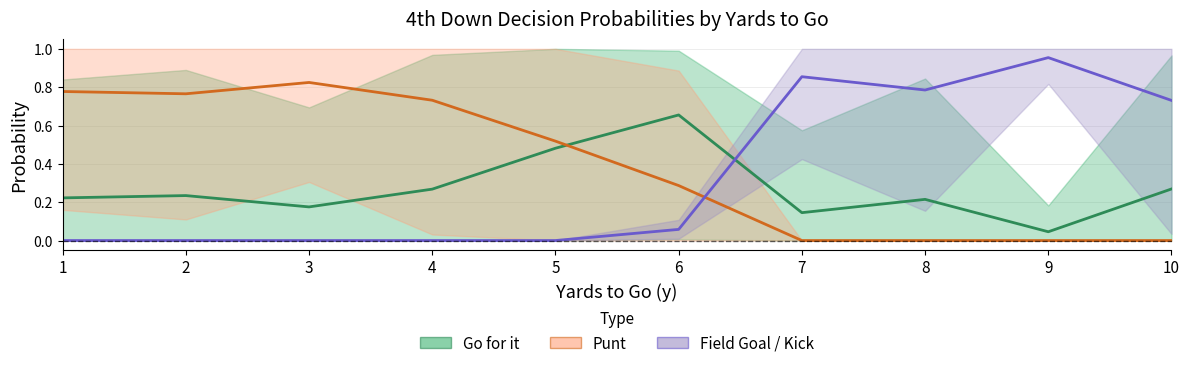

What is the difference between the maximum and minimum values in the Field Goal / Kick series?

1.0